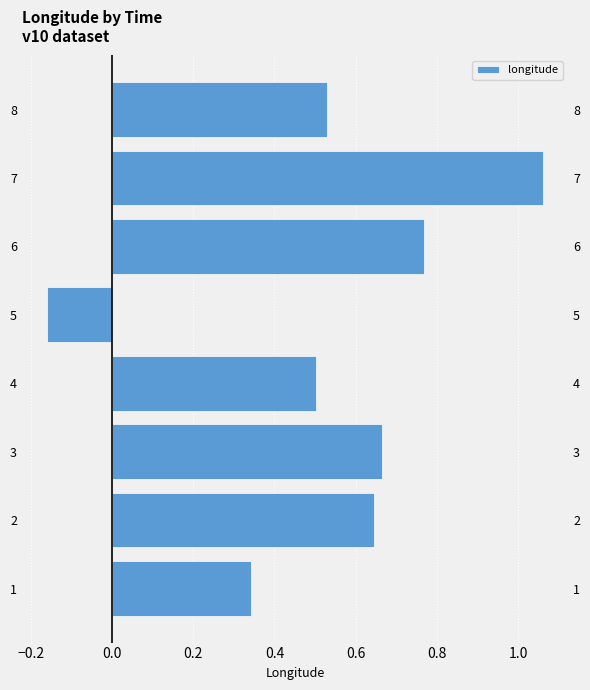

Reading right to left, list all the values displayed in this chart.

0.5	1.1	0.8	-0.2	0.5	0.7	0.6	0.3